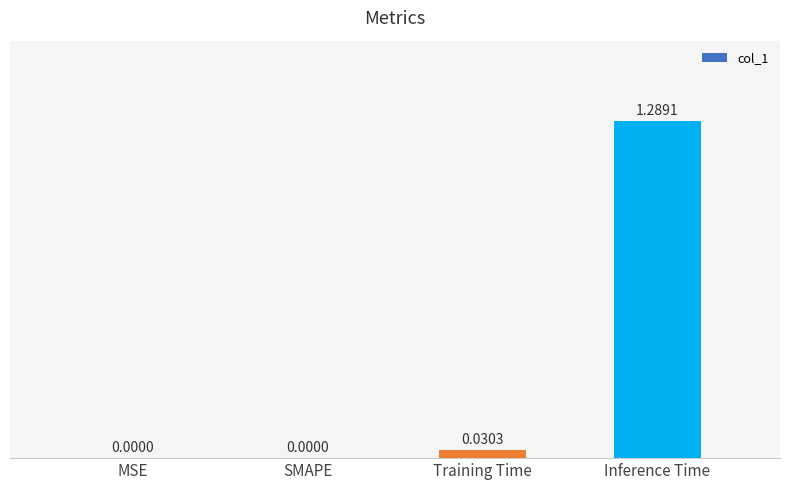

Which category has the highest value across all series?

Inference Time